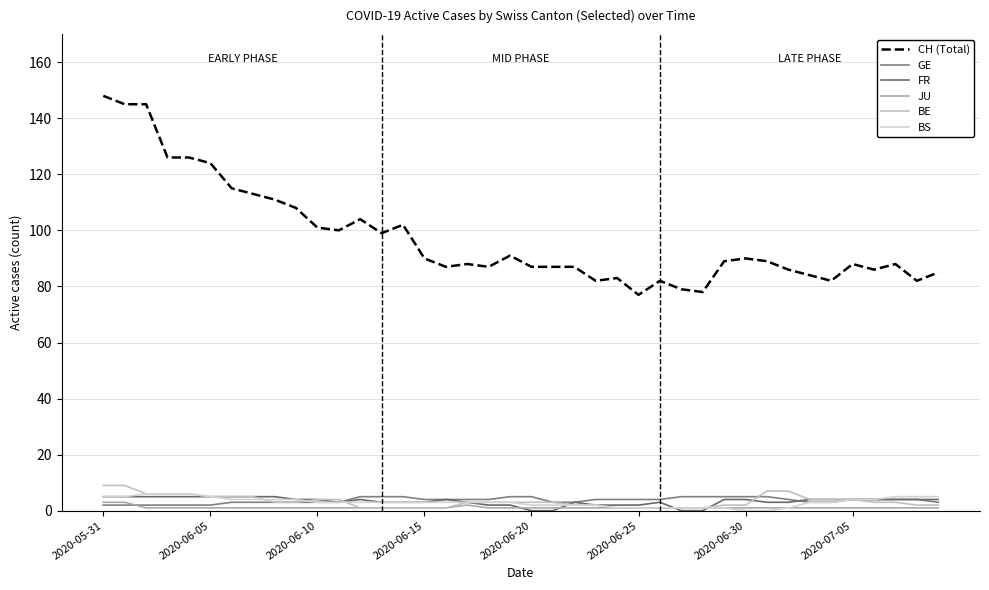

Reading left to right, what are all the values shown in this chart?

CH (Total): 148	145	145	126	126	124	115	113	111	108	101	100	104	99	102	90	87	88	87	91	87	87	87	82	83	77	82	79	78	89	90	89	86	84	82	88	86	88	82	85
GE: 2	2	2	2	2	2	3	3	3	3	3	3	5	5	5	4	4	4	4	5	5	3	3	4	4	4	4	5	5	5	5	5	4	3	3	4	4	4	4	3
FR: 5	5	5	5	5	5	5	5	5	4	4	3	4	3	3	3	4	3	2	2	0	0	3	2	2	2	3	0	0	4	4	3	3	4	4	4	4	4	4	4
JU: 3	3	1	1	1	1	1	1	1	1	1	1	1	1	1	1	1	2	1	1	1	1	1	1	1	1	1	1	1	1	1	1	1	1	1	1	1	1	1	1
BE: 9	9	6	6	6	5	5	5	3	3	4	4	1	1	1	1	1	3	3	3	3	3	2	2	1	1	1	1	1	2	2	7	7	4	4	4	3	3	2	2
BS: 5	5	6	6	6	5	4	4	4	4	3	3	3	3	3	3	3	3	3	3	2	2	2	2	1	1	1	1	1	1	0	0	1	3	3	4	4	5	5	5